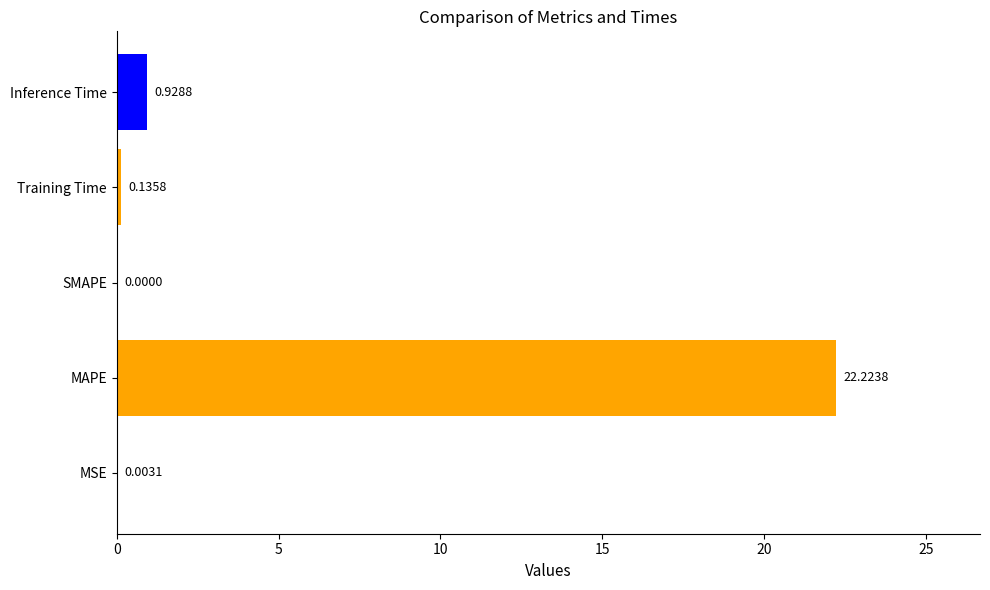

Which label corresponds to the largest value in the chart?

MAPE